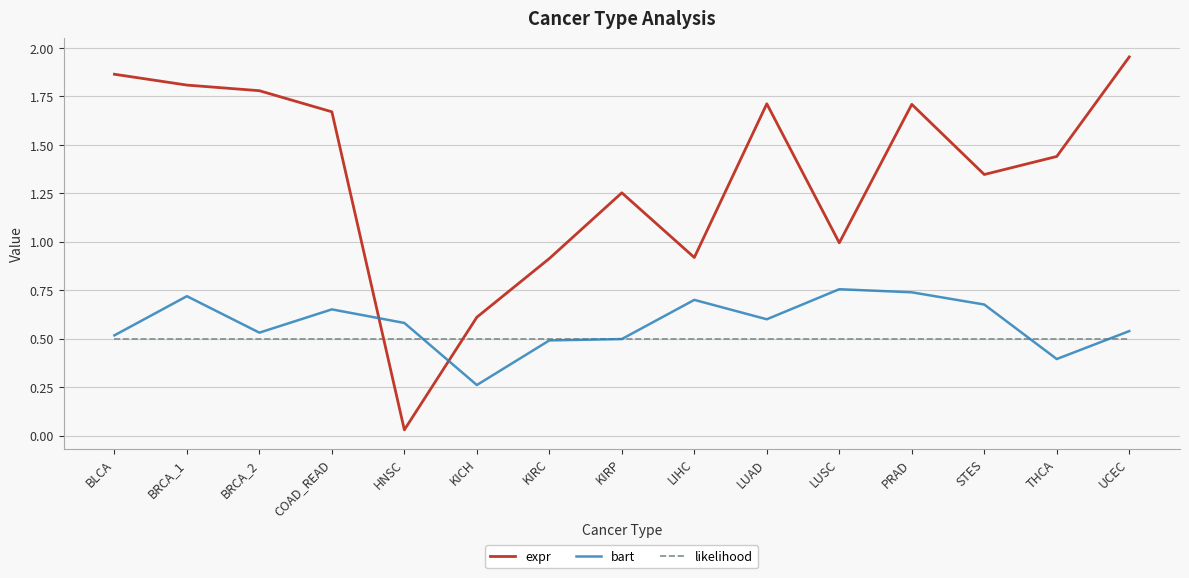

The value of likelihood at BLCA is 0.2. True or false?

False